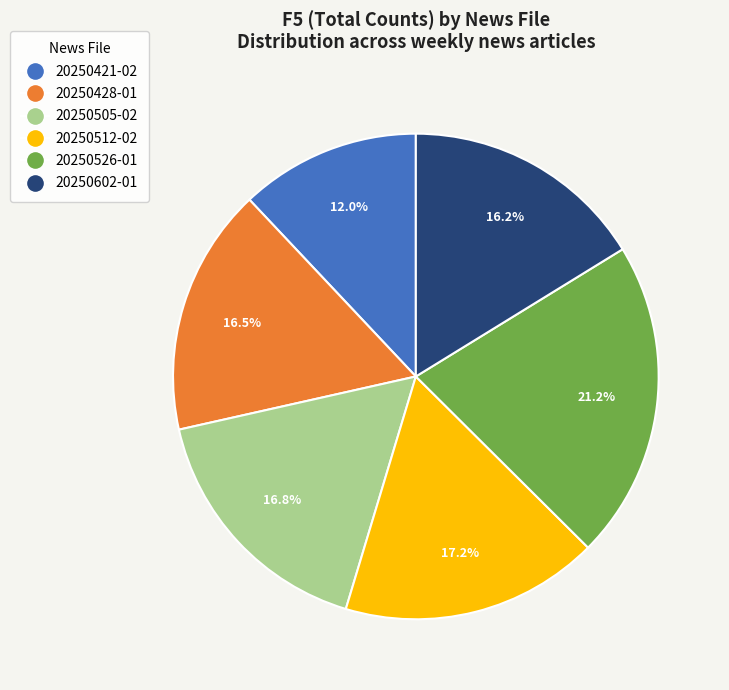

Does any single category account for the majority?

No